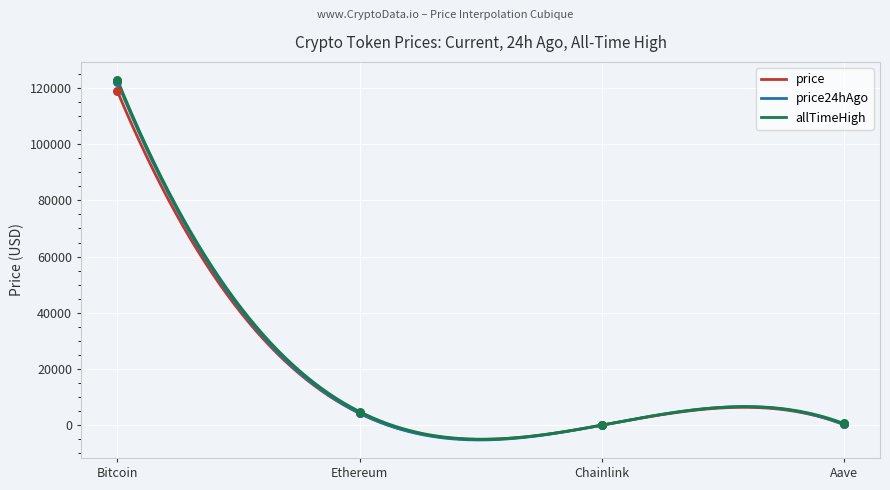

What is the total value across all series at Aave?

1266.1